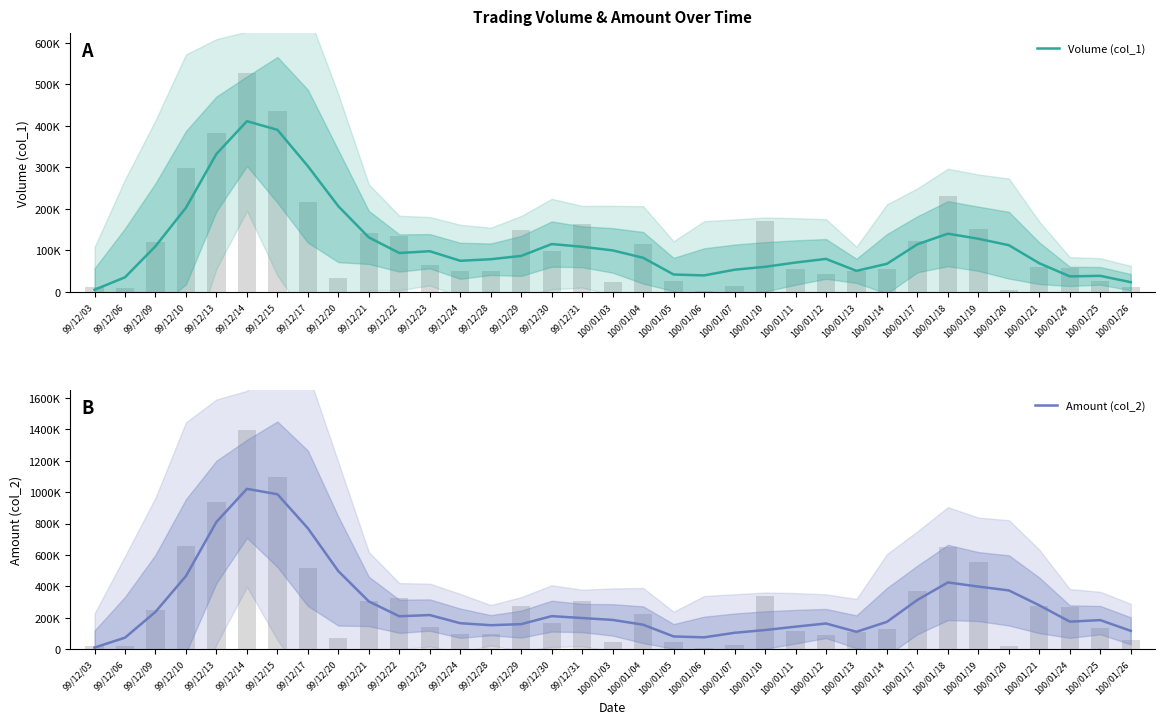

List the series in order of their peak value, lowest first.

Volume (col_1), Amount (col_2)